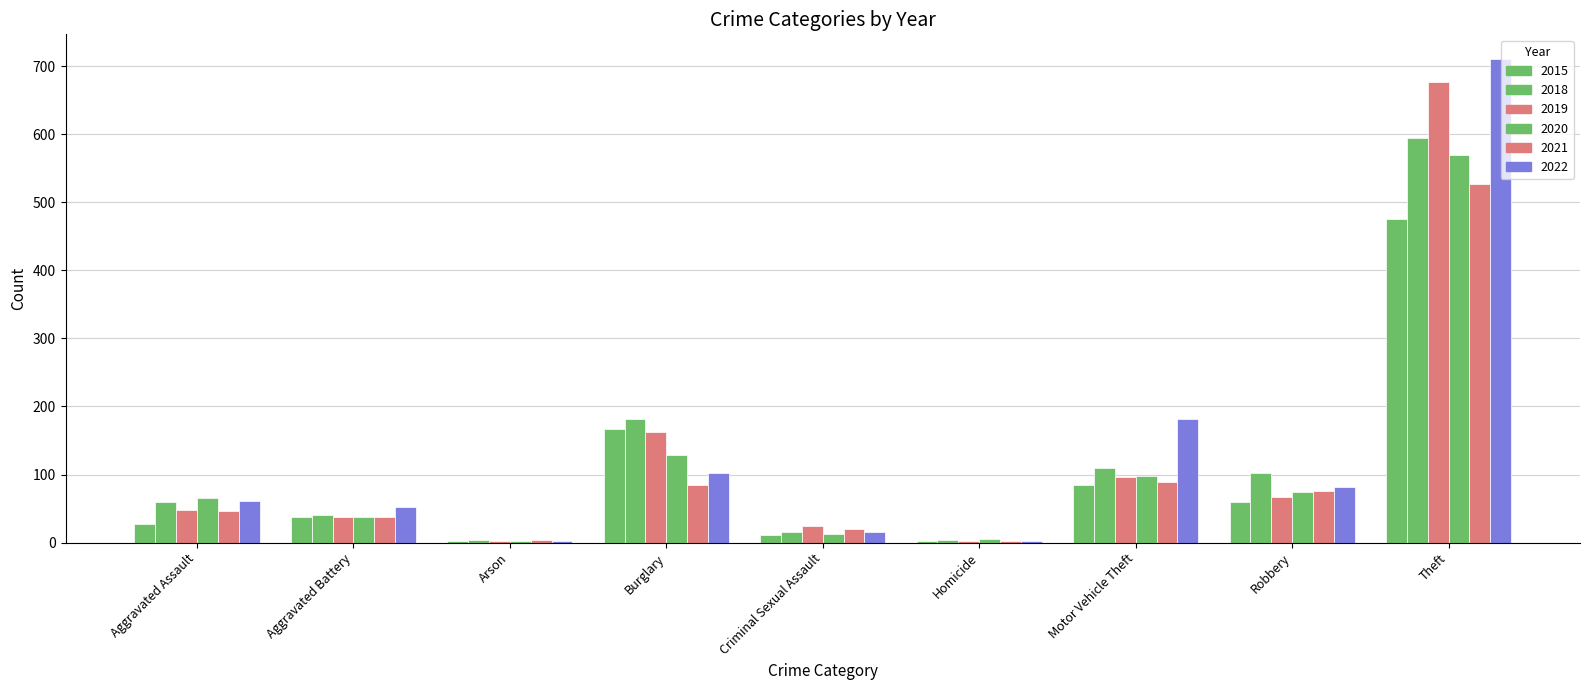

Which series has the largest total across all categories?

2022